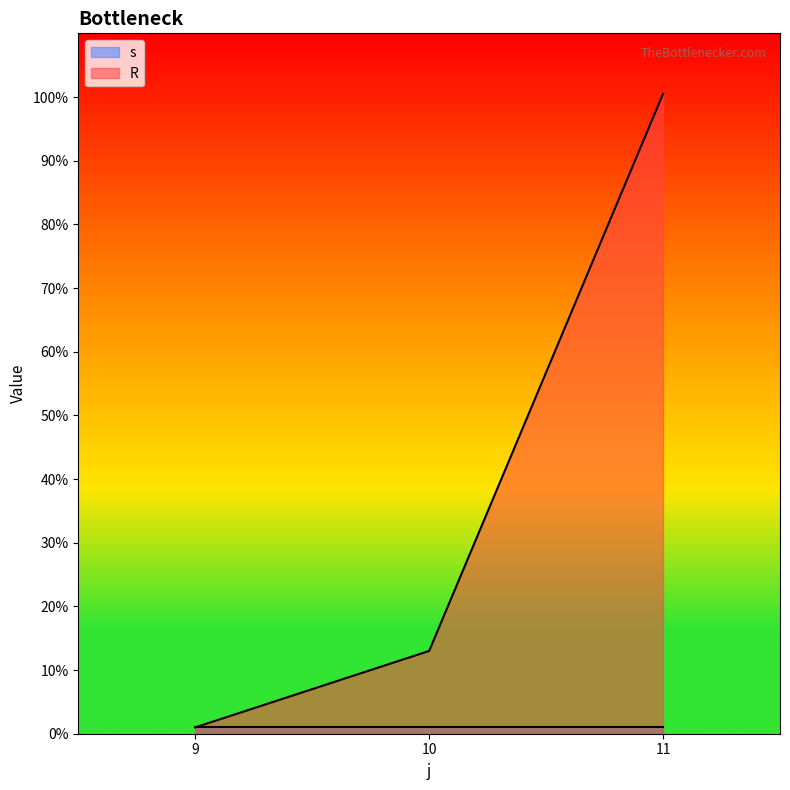

What is the value of the 1st point from the left?

1.0